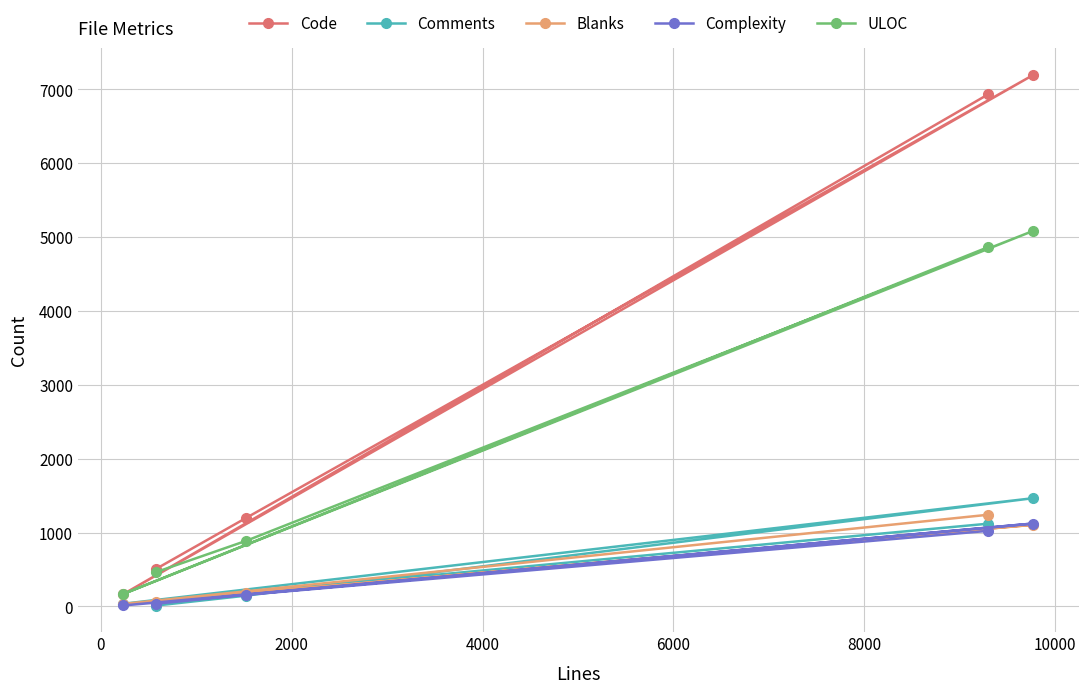

What is the maximum value shown in the chart?

7196